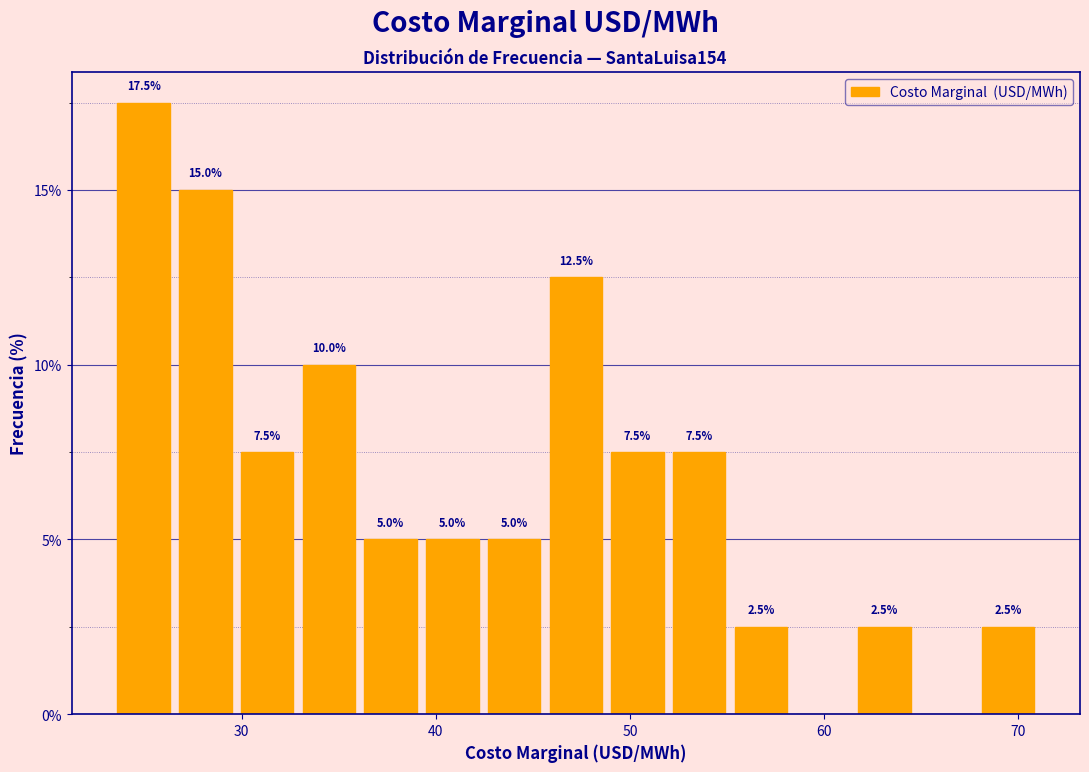

Around what value on the x-axis is the tallest bar? Give the approximate position of its centre, as read against the axis.

25